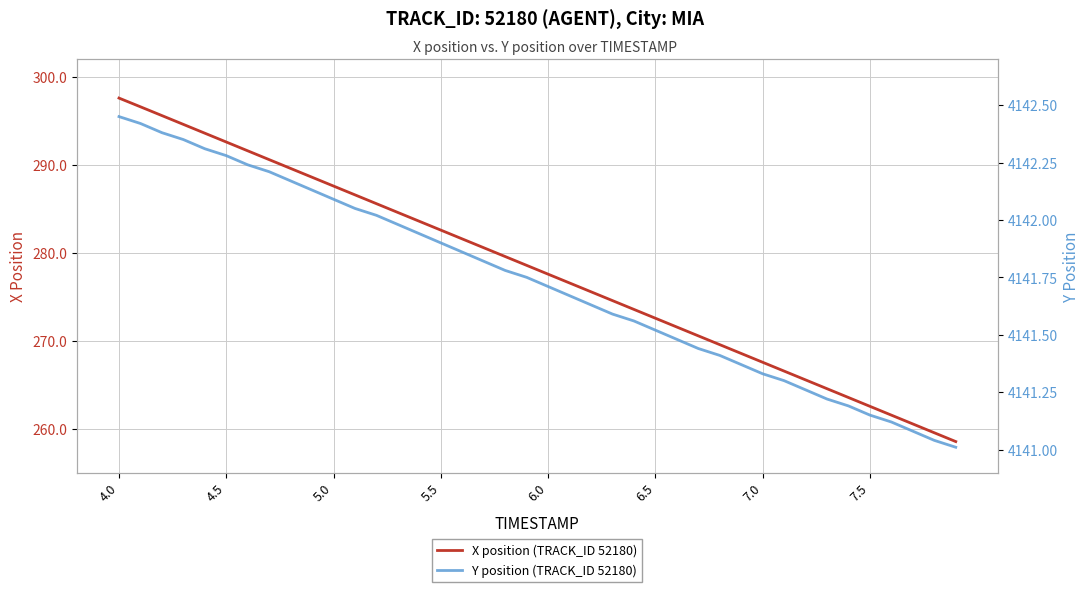

What is the lowest value of the X position (TRACK_ID 52180) series?

258.5